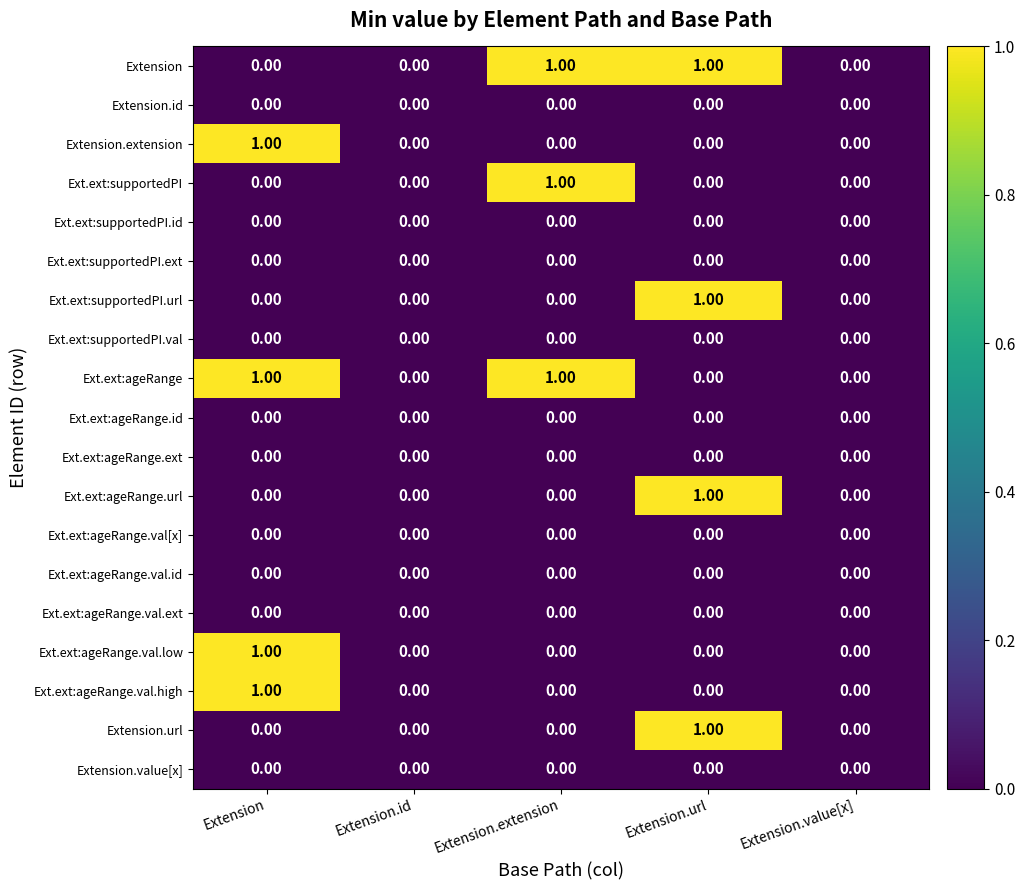

Count the number of data series in this chart.

19